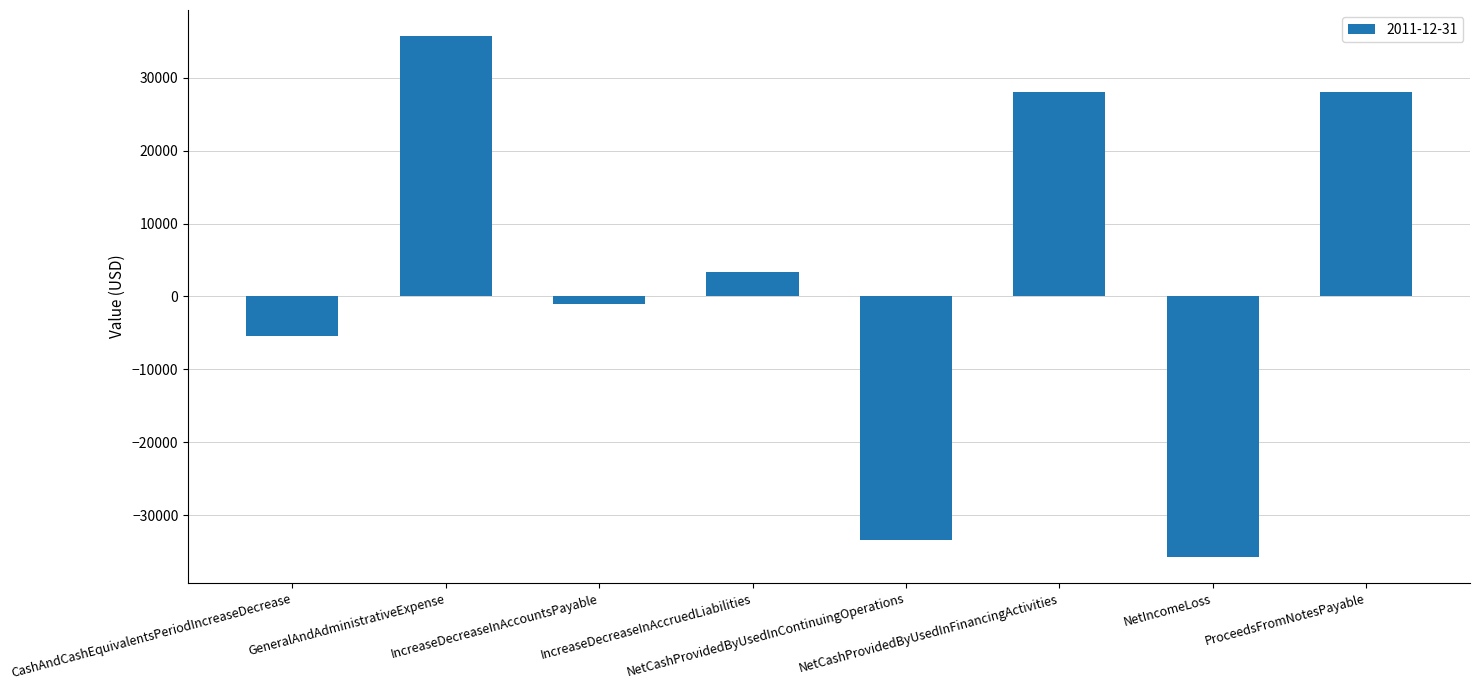

Read the value at NetIncomeLoss, to the nearest 50.

-35700